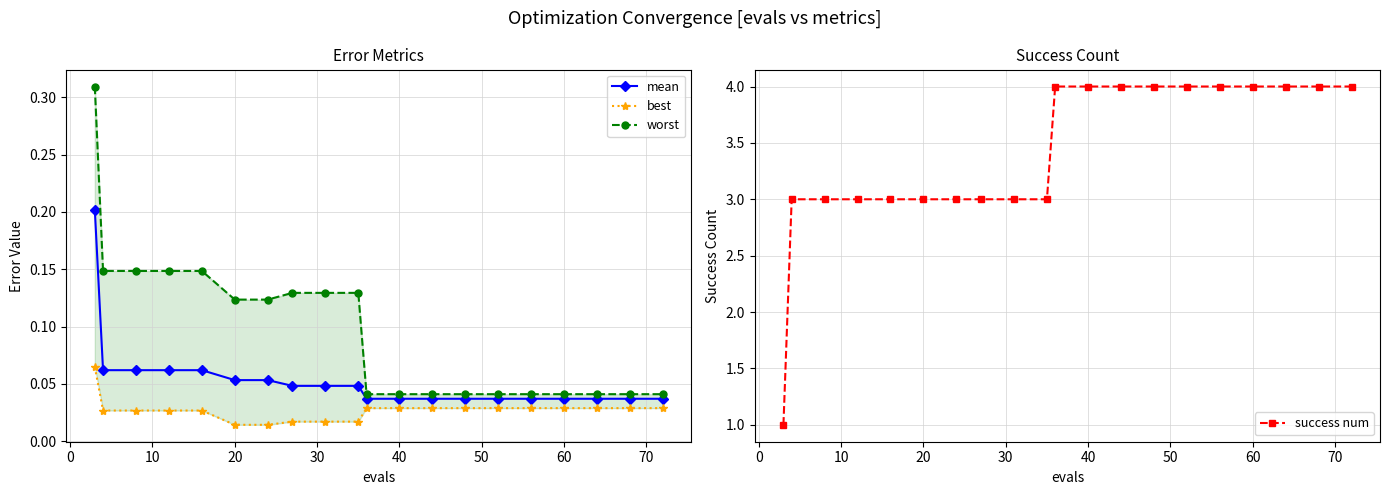

Count the mean values in the range 0 to 1.

20